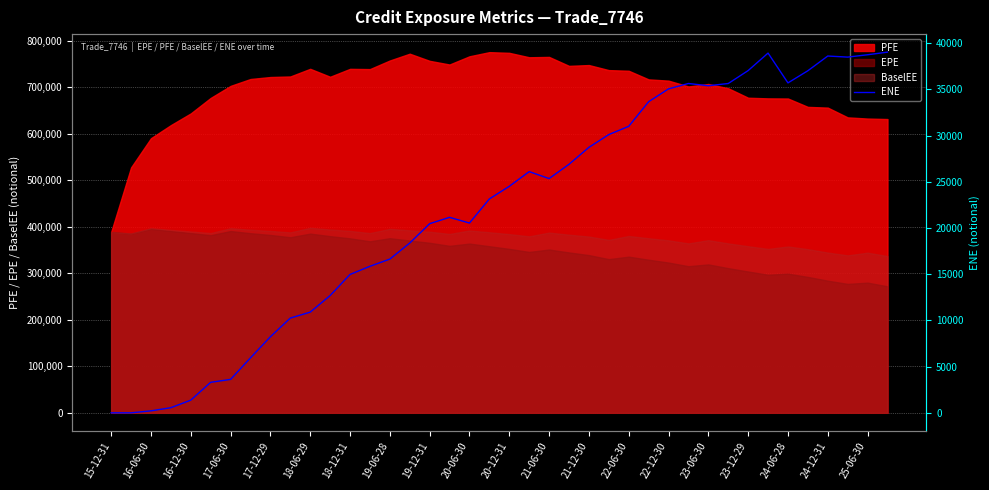

What is the highest value of the PFE series?

775384